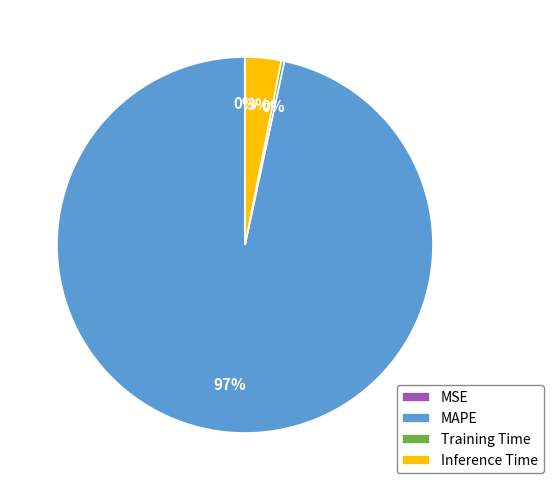

What percentage is the MAPE slice, to the nearest percent?

97%